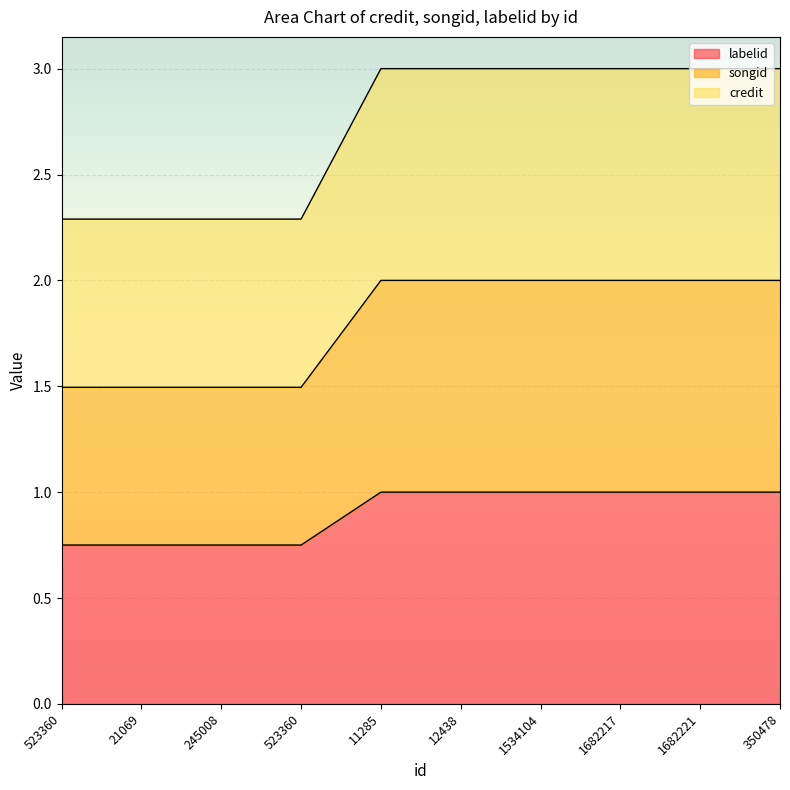

At which category does the chart reach its peak across all series?

11285